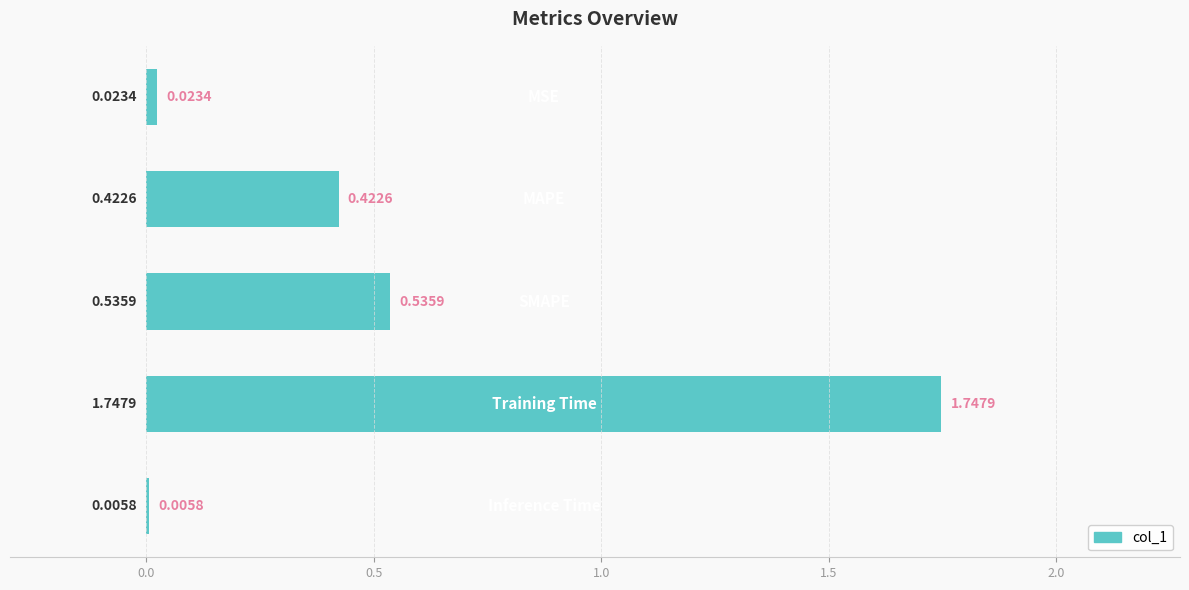

What is the sum of all values?

2.7